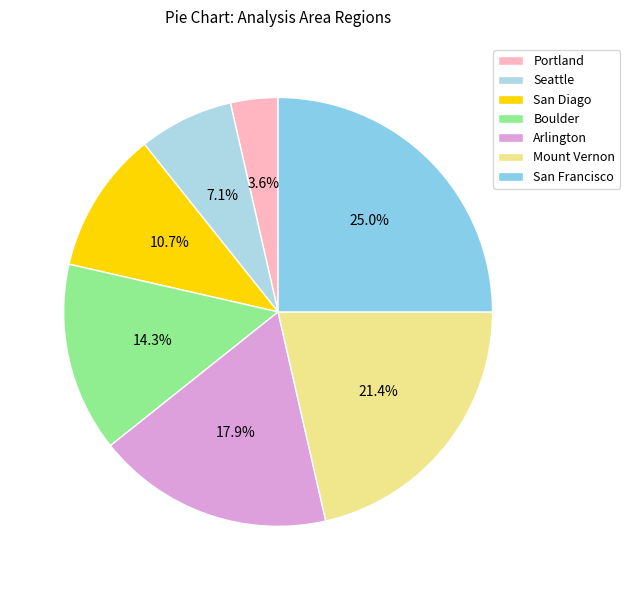

How many segments does this pie chart have?

7